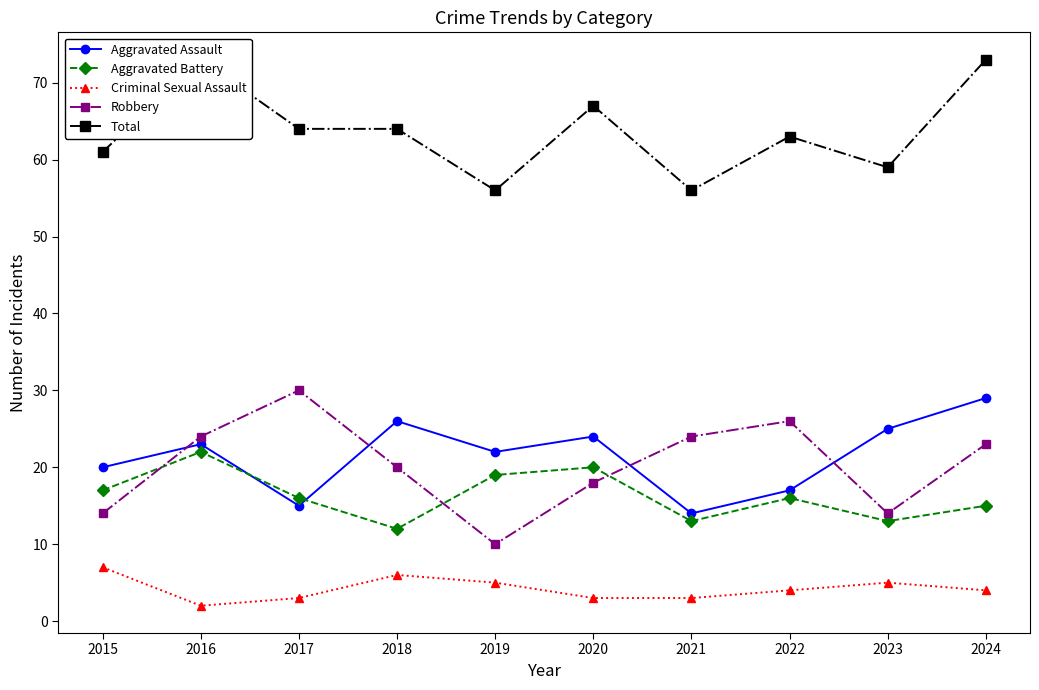

What is the average value of the Aggravated Assault series?

22